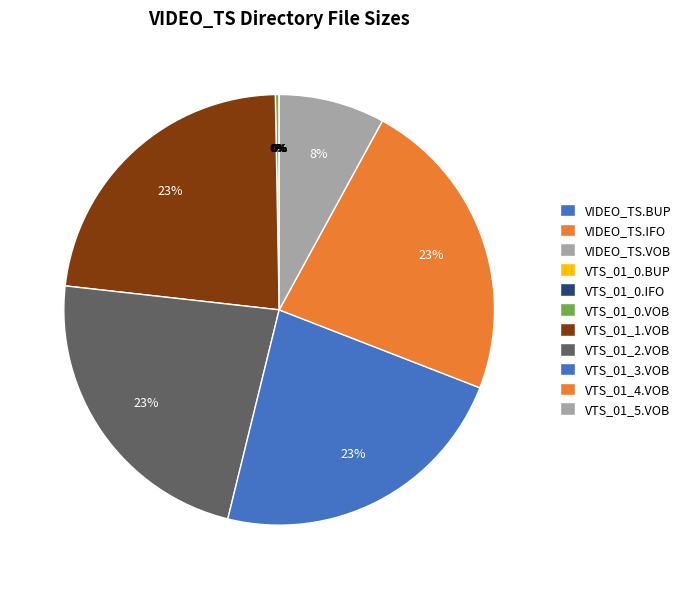

What is the change in value from VIDEO_TS.BUP to VTS_01_0.BUP?

+0.1